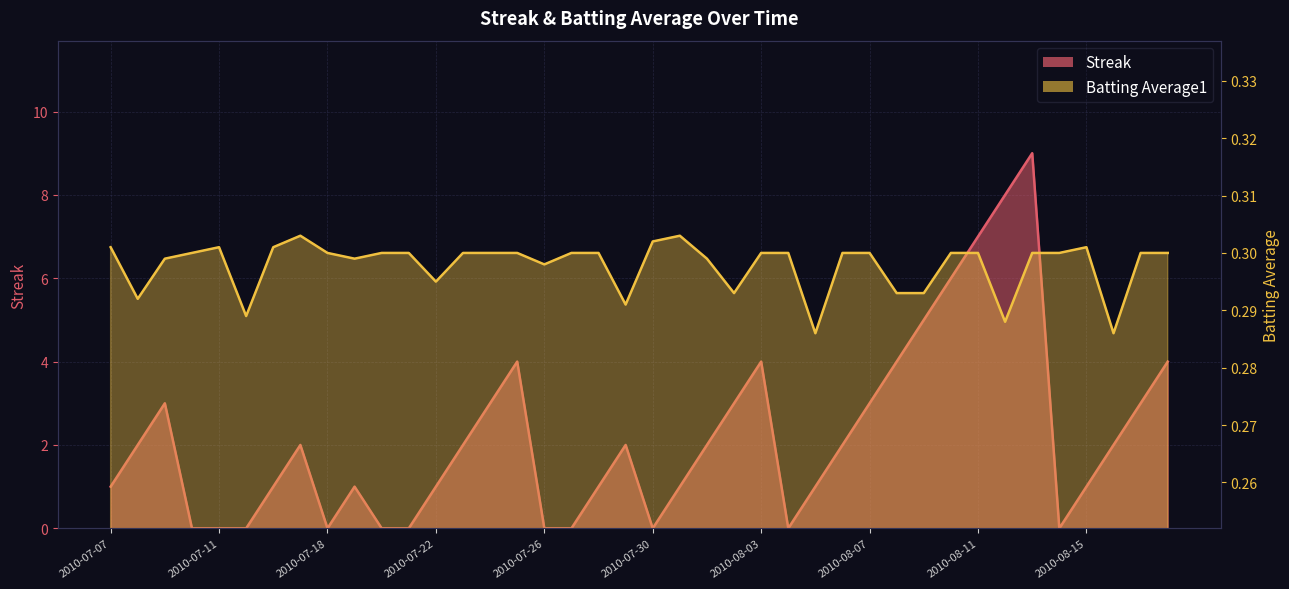

After their last crossing, which series has the higher values: Streak or Batting Average1?

Streak